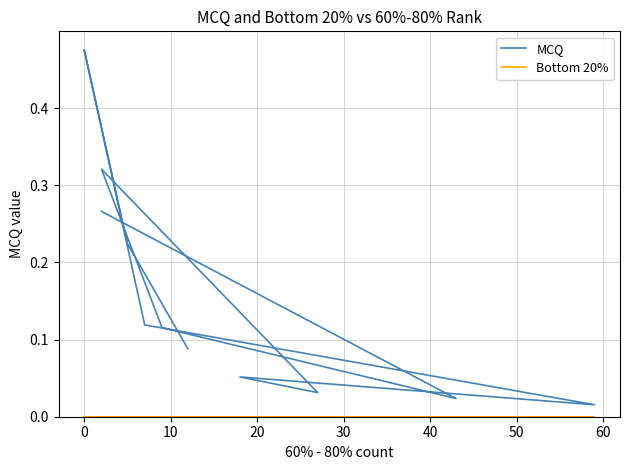

What is the value of the MCQ point at the 11th from the left?

0.5